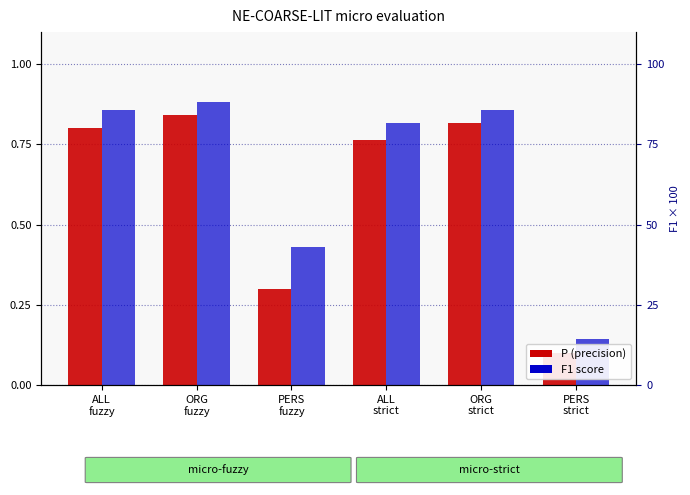

What is the total value across all series at ORG
fuzzy?

1.7